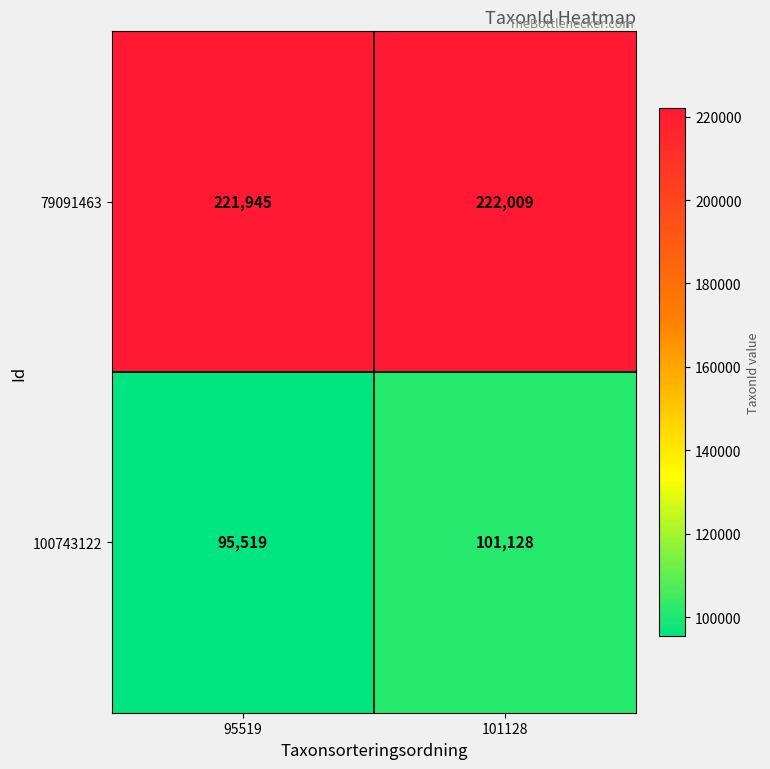

What is the approximate value of 79091463 at 101128?

222009